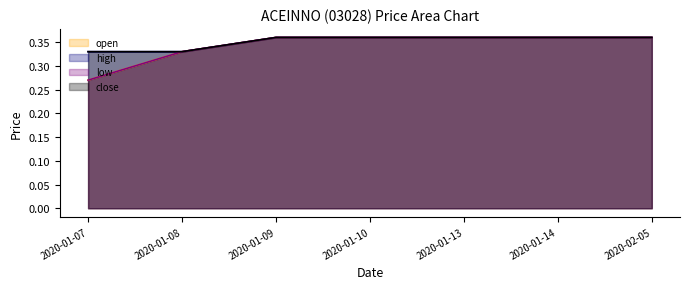

Read the high value at 2020-01-14.

0.4